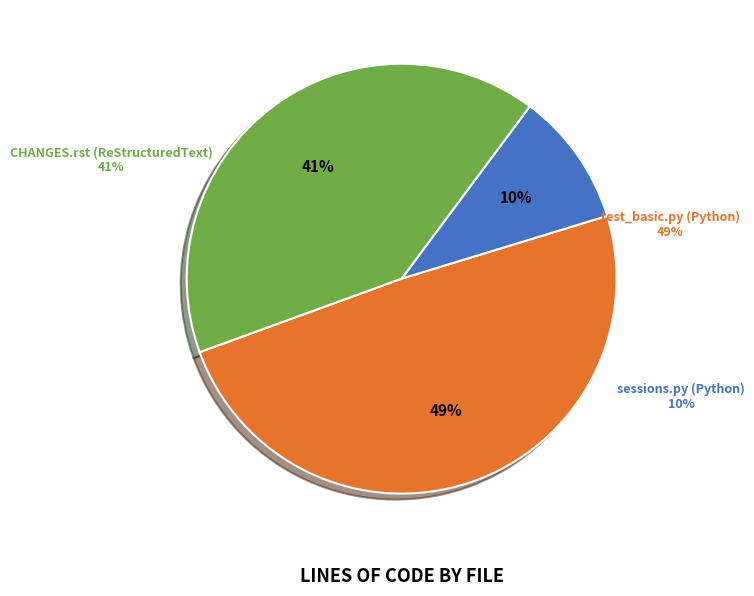

What portion of the pie excludes CHANGES.rst (ReStructuredText)?

59.3%